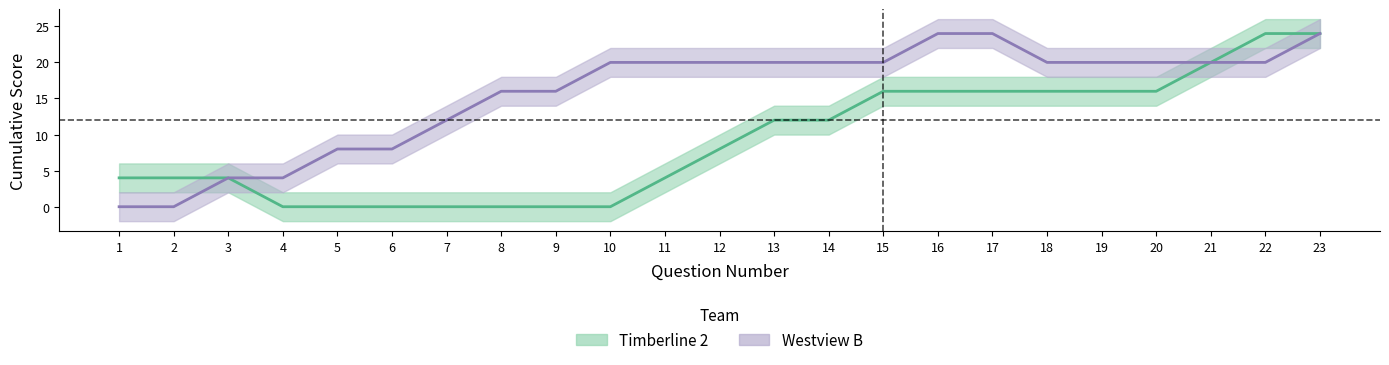

At which label is Westview B cumulative closest to 12?

7